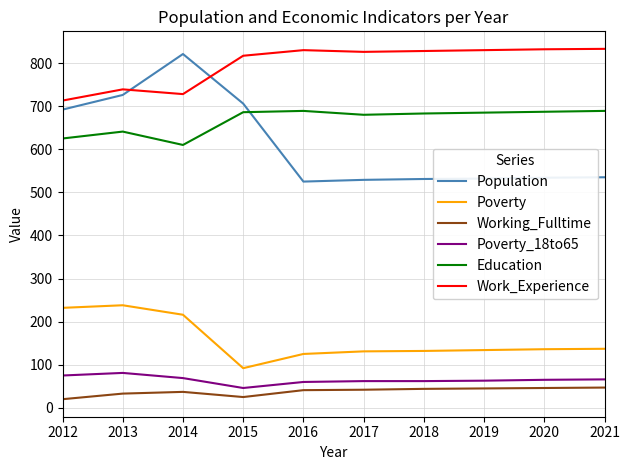

Between 2012 and 2019, which series saw the biggest shift?

Population